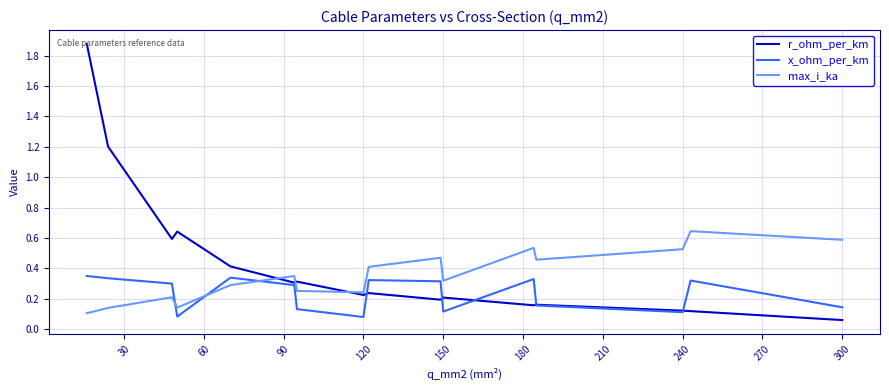

How many intersections are there between x_ohm_per_km and max_i_ka?

3